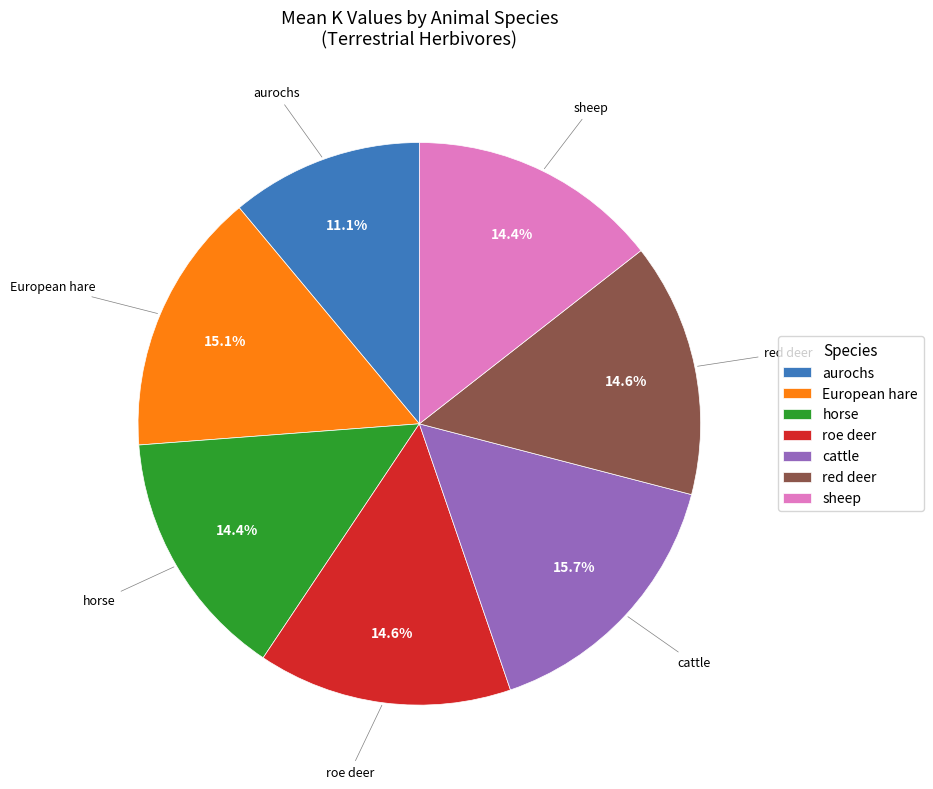

Between aurochs and cattle, which is larger?

cattle